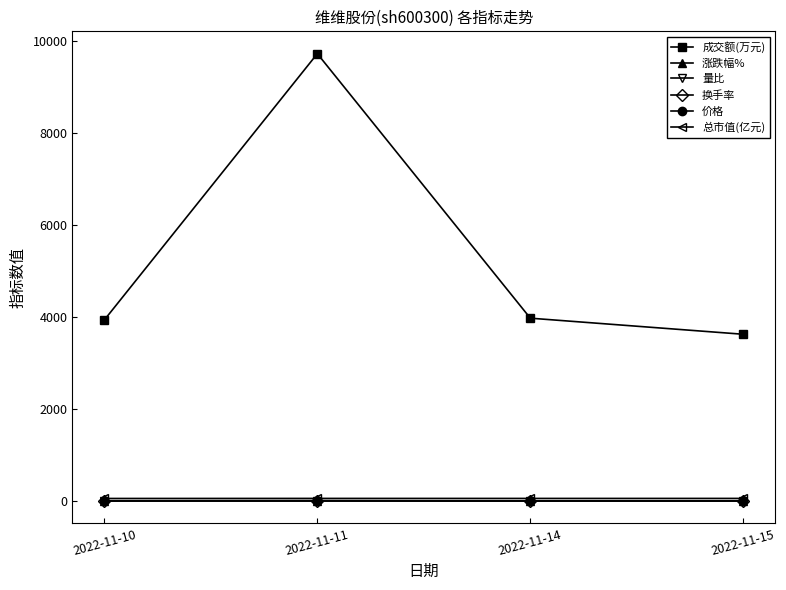

True or false: 换手率 has more than 2 points higher than both neighbors.

False